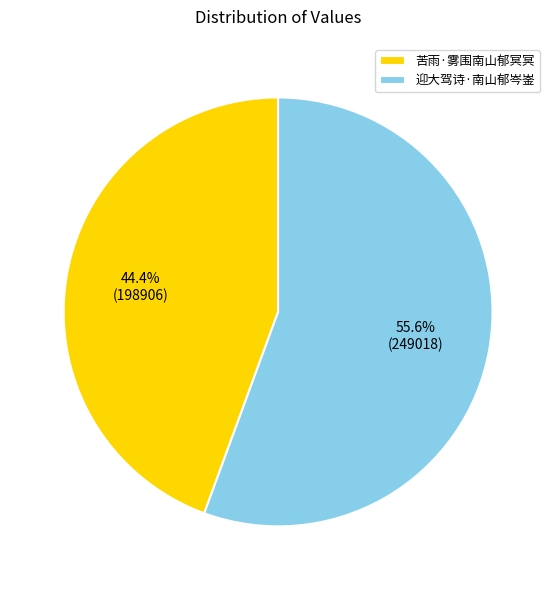

Which has a higher value, 迎大驾诗·南山郁岑崟 or 苦雨·雾围南山郁冥冥?

迎大驾诗·南山郁岑崟